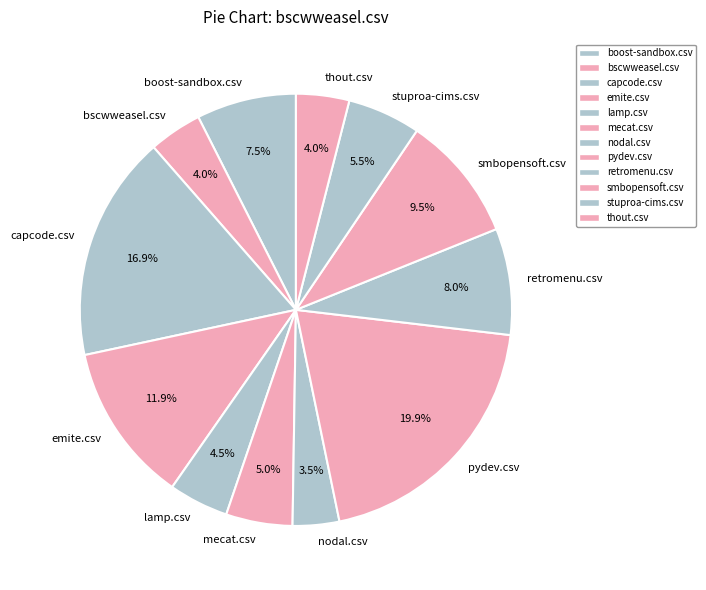

Does retromenu.csv account for over 50% of the chart?

No